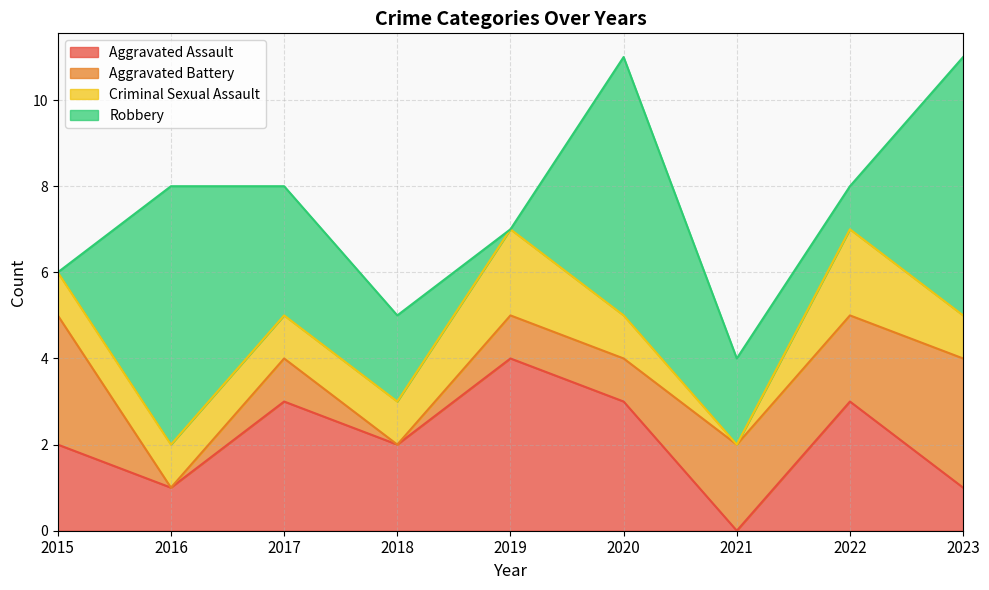

How many data points in Aggravated Assault are less than 2?

3